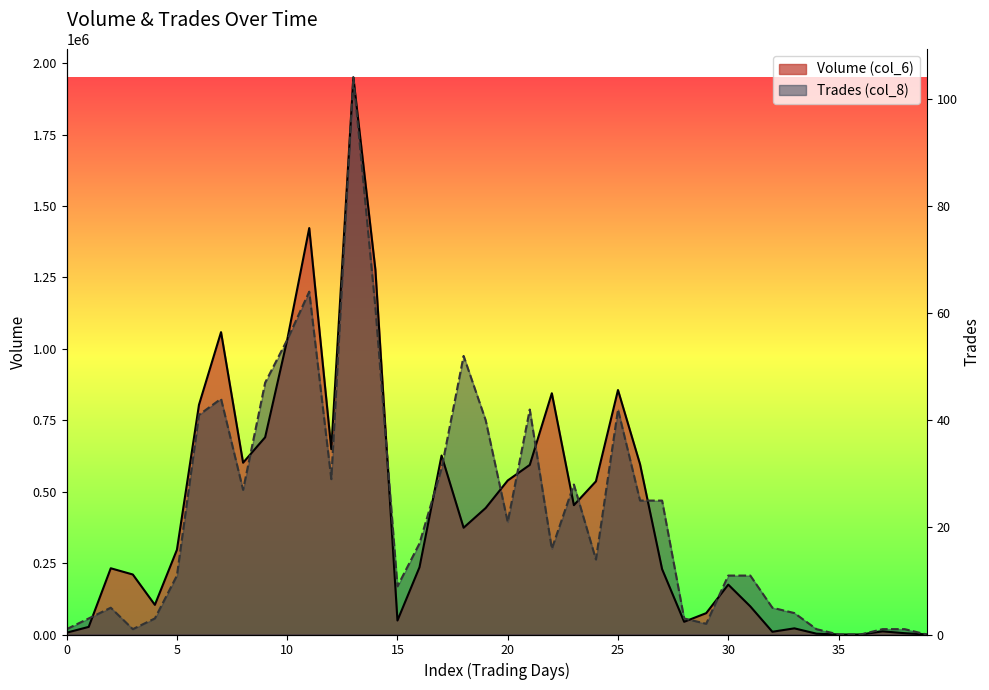

What is the difference between the second highest and second lowest values in the Volume (col_6) series?

1422540.0